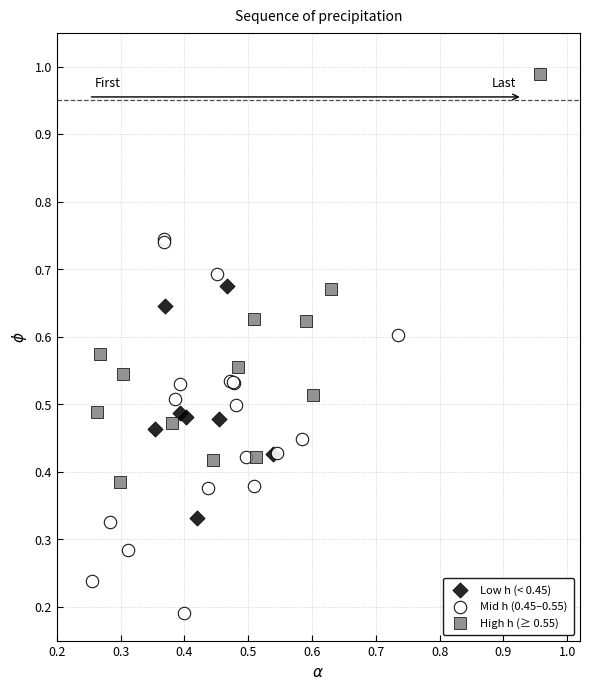

What are all the series names shown in the legend?

Low h (< 0.45), Mid h (0.45–0.55), High h (≥ 0.55)